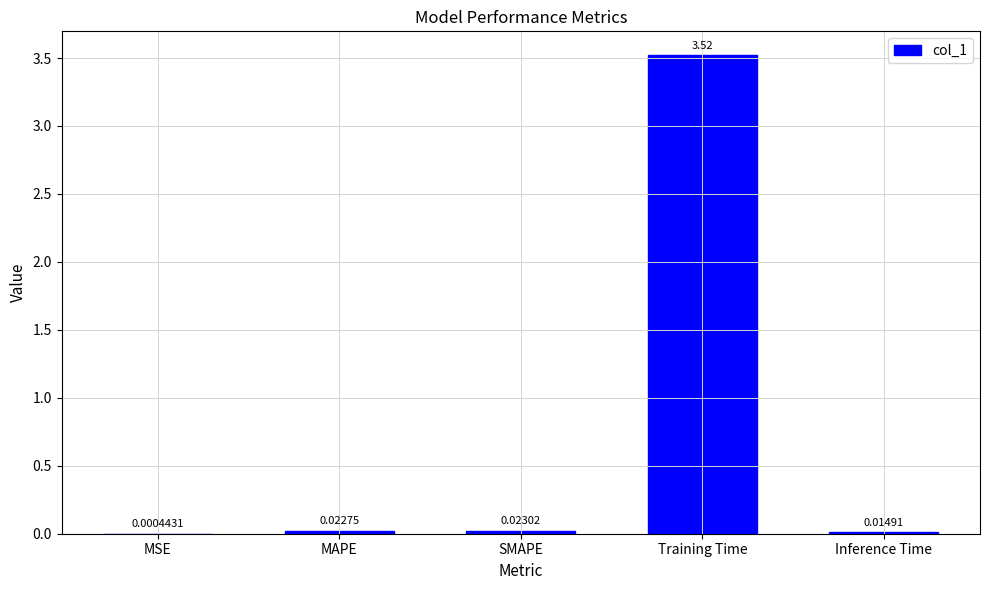

What is the sum of all values?

3.6